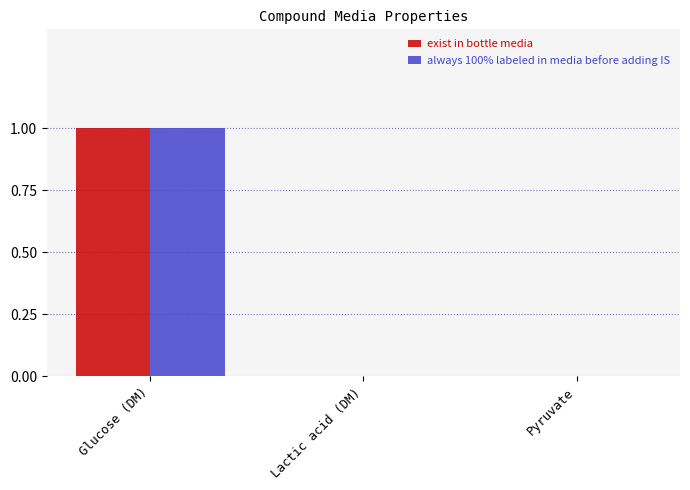

Reading left to right, list all the values displayed in this chart.

exist in bottle media: Glucose (DM)=1	Lactic acid (DM)=0	Pyruvate=0
always 100% labeled in media before adding IS: Glucose (DM)=1	Lactic acid (DM)=0	Pyruvate=0